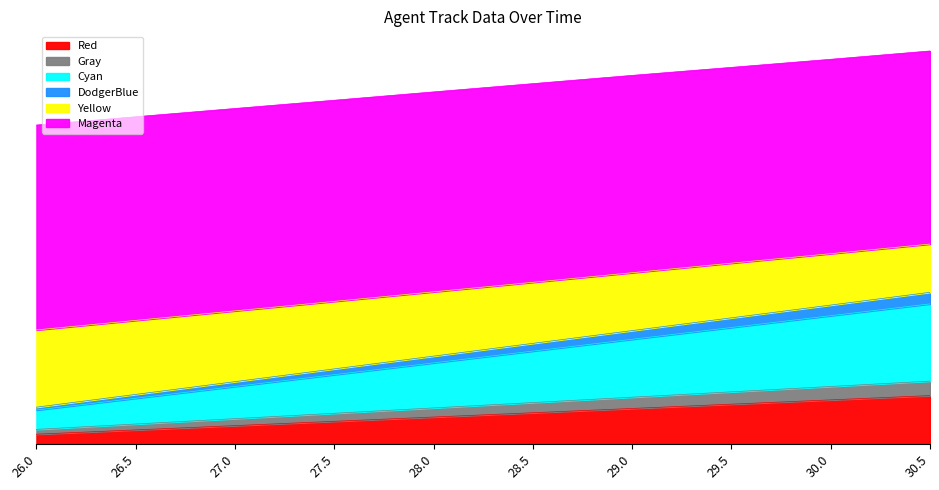

Does the chart have visible grid lines?

No